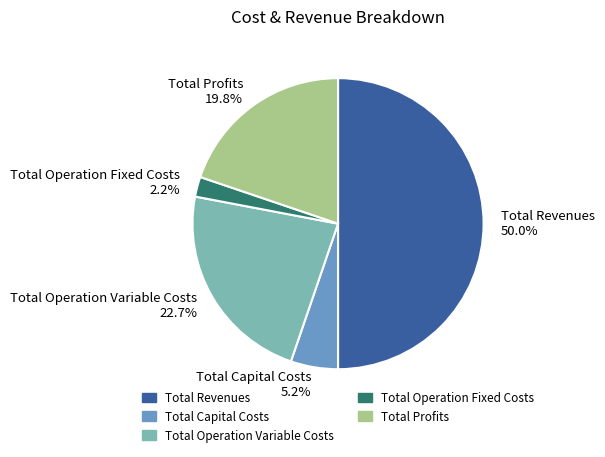

Which has a higher value, Total Operation Fixed Costs 2.2% or Total Profits 19.8%?

Total Profits 19.8%